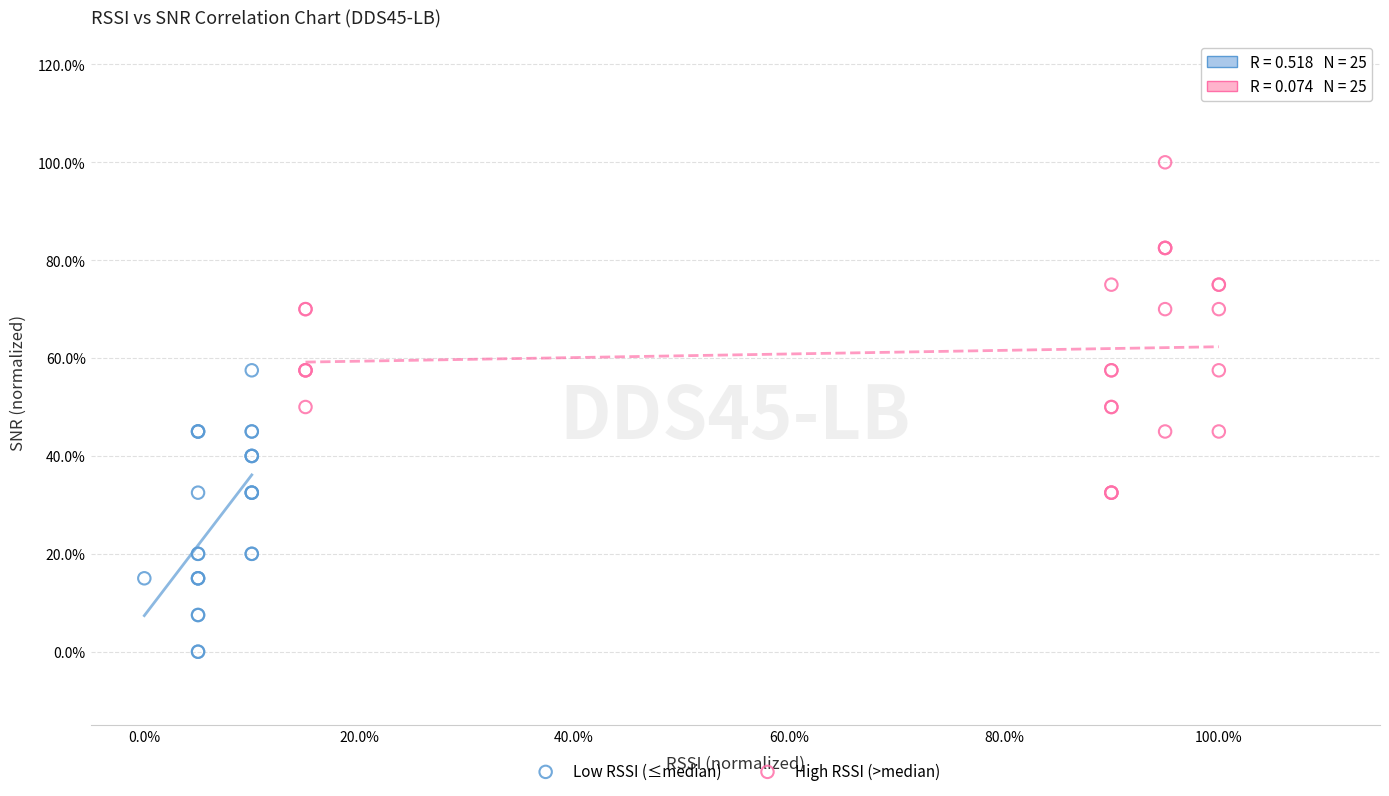

Which series has the largest Y range (max minus min)?

High RSSI (>median)